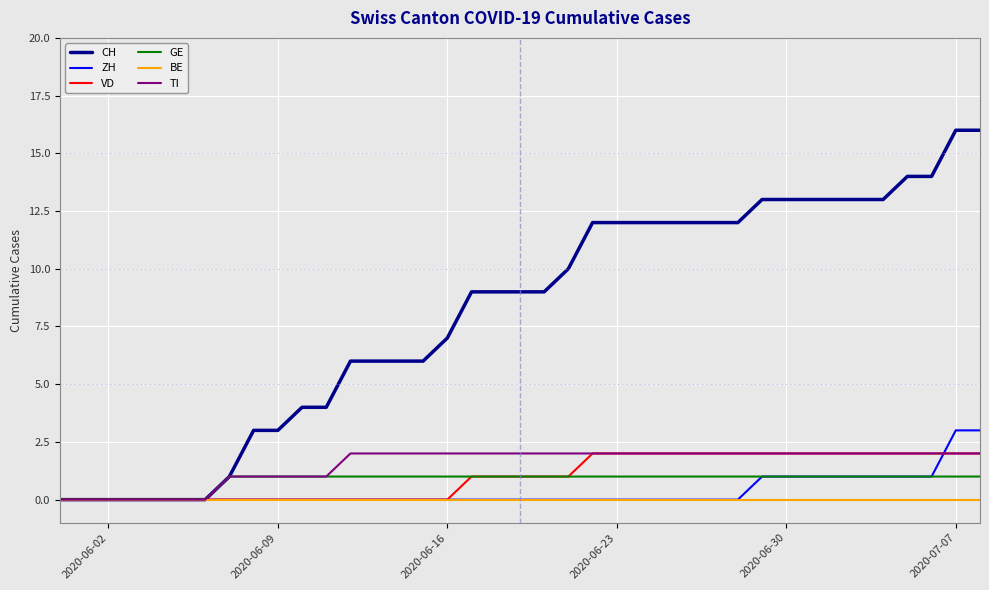

Which series has the largest range (max minus min)?

CH